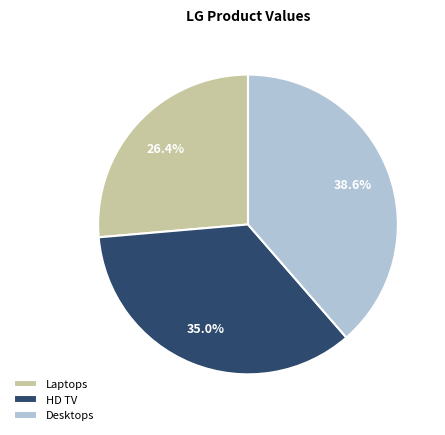

How many slices are in this pie chart?

3